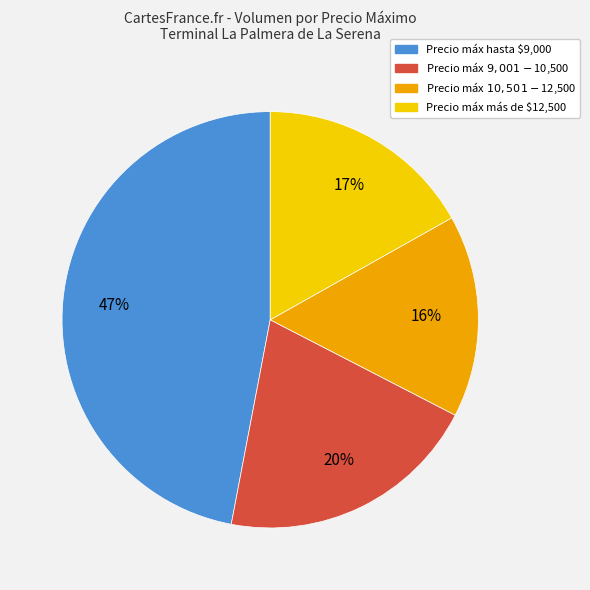

Count the number of slices in the pie.

4